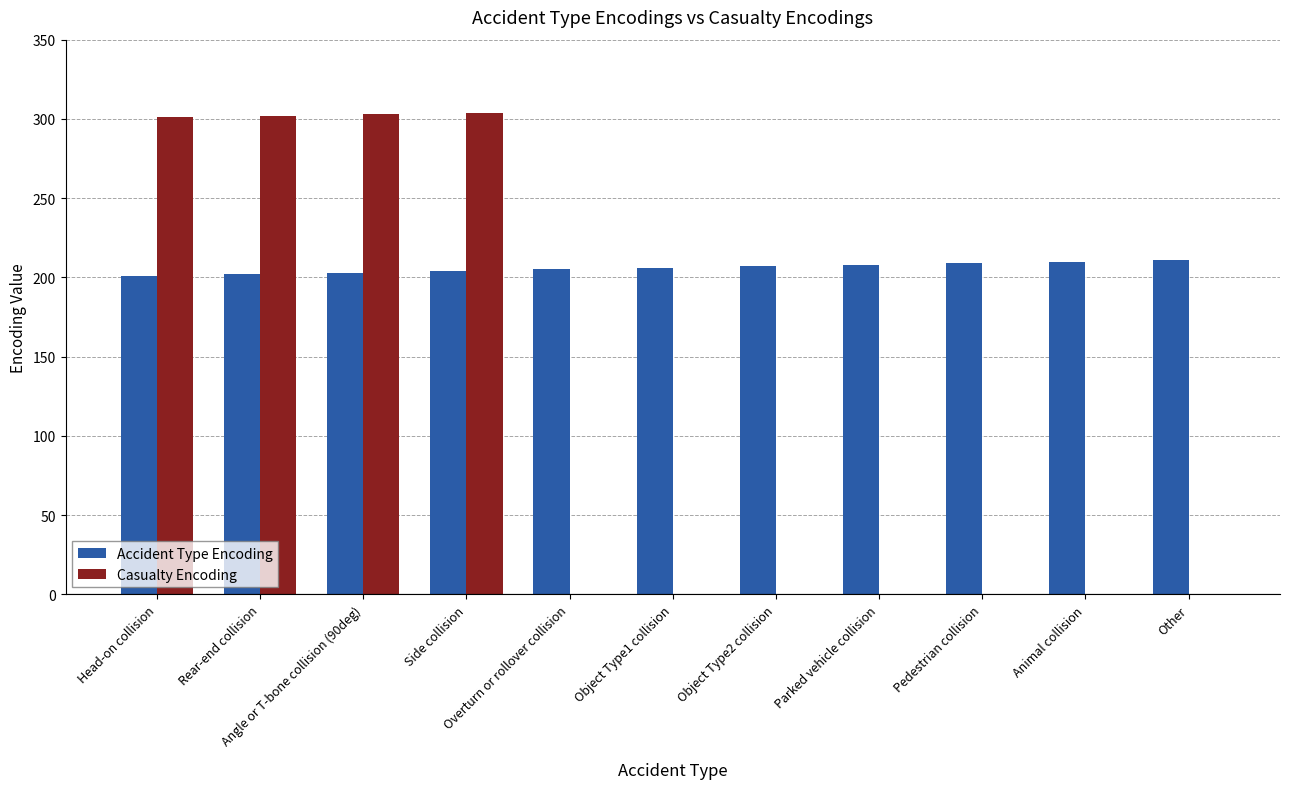

What are all the series names shown in the legend?

Accident Type Encoding, Casualty Encoding